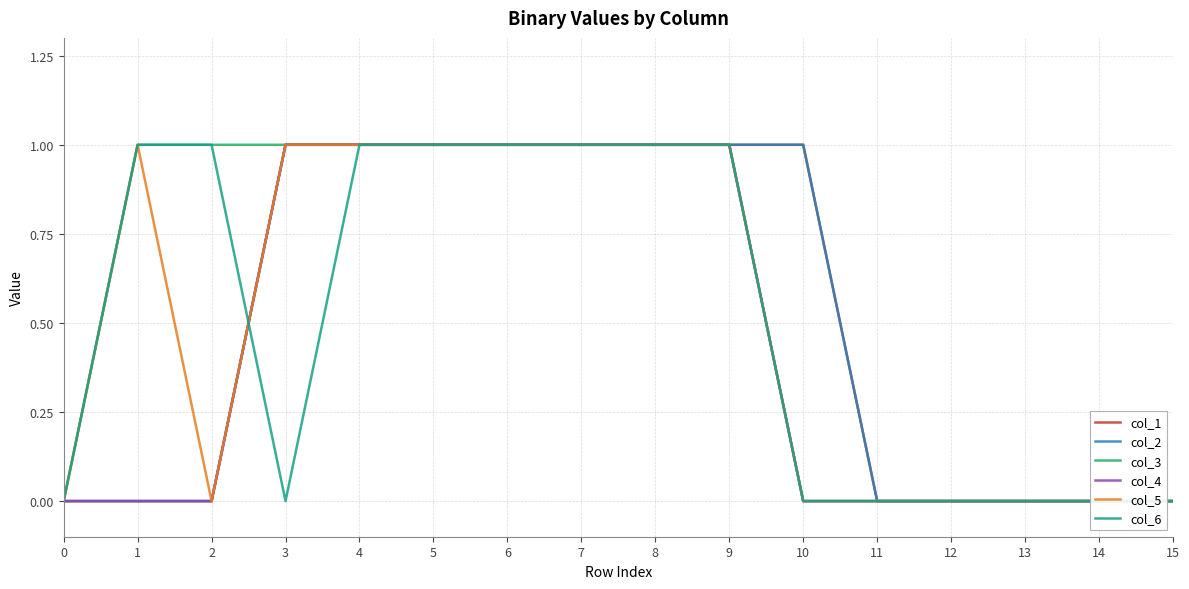

How many categories are shown in the chart?

16